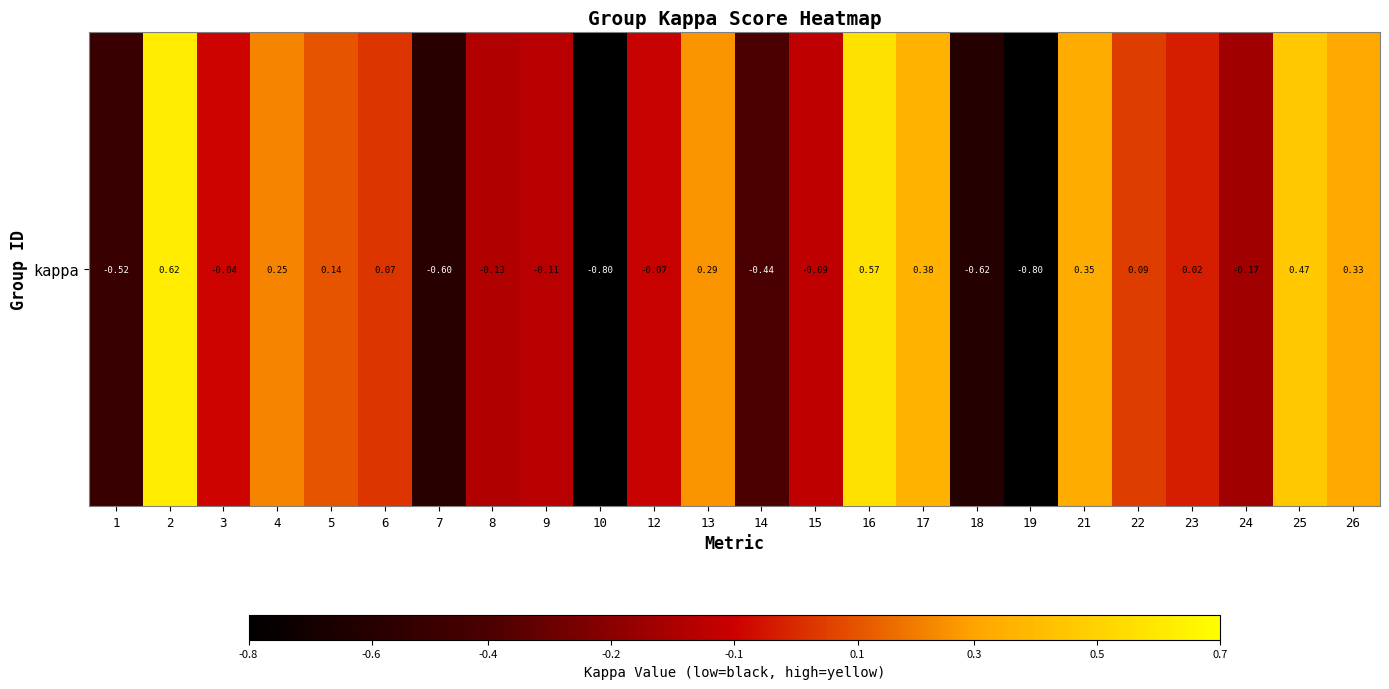

How many values are below 0?

12